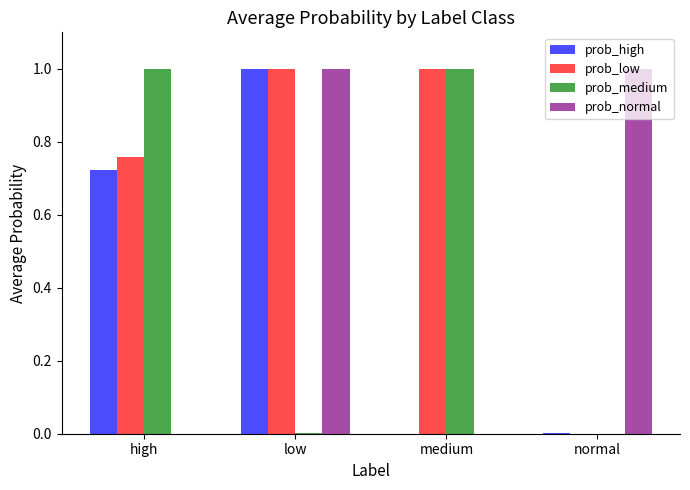

Between low and normal, which series saw the biggest shift?

prob_low